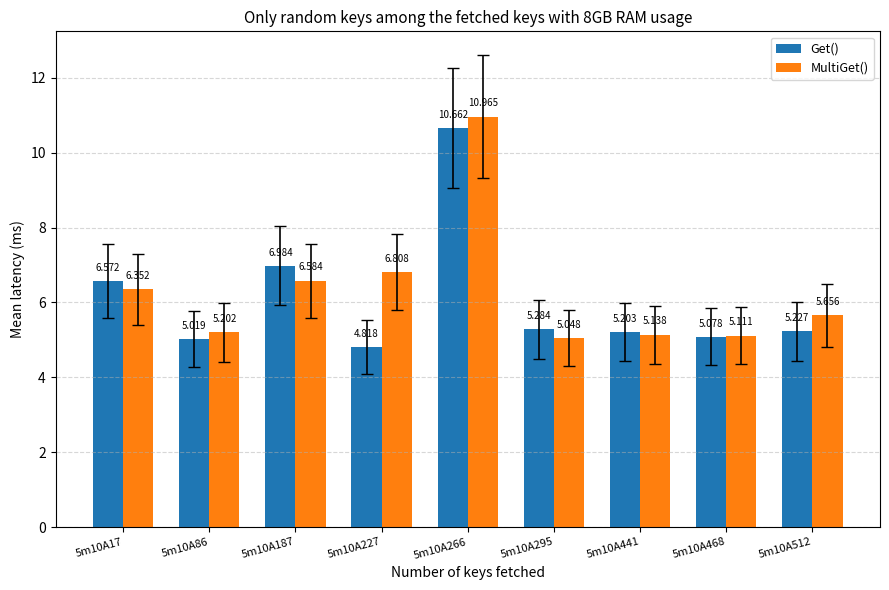

Rank the series by their average value, from highest to lowest.

MultiGet(), Get()